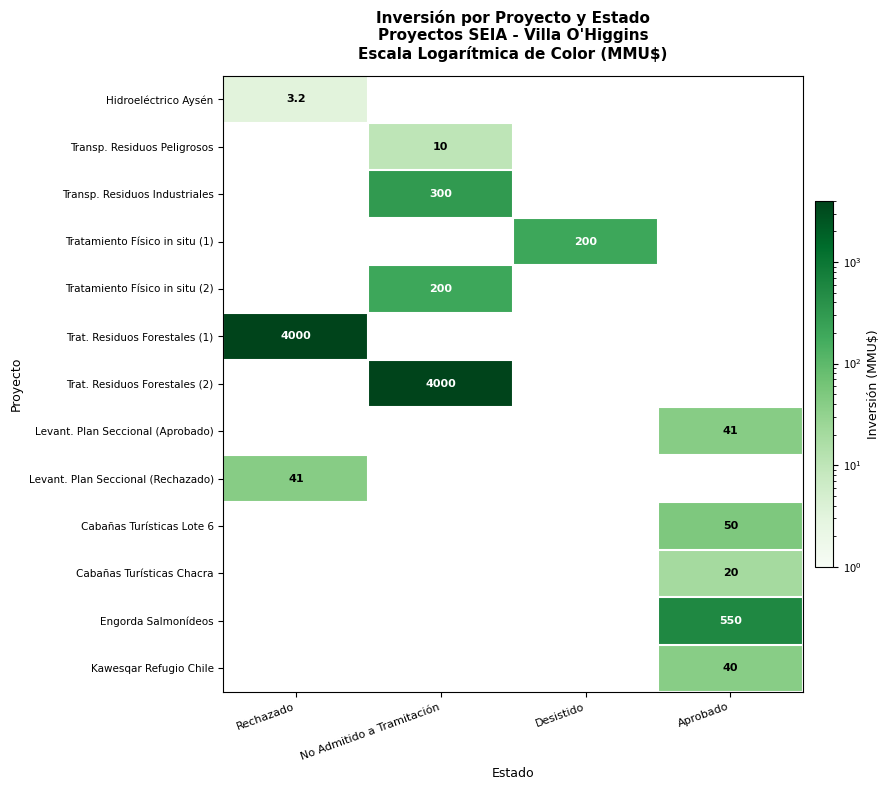

Is the value of Engorda Salmonídeos at Aprobado greater than the value of Trat. Residuos Forestales (1) at Rechazado?

No